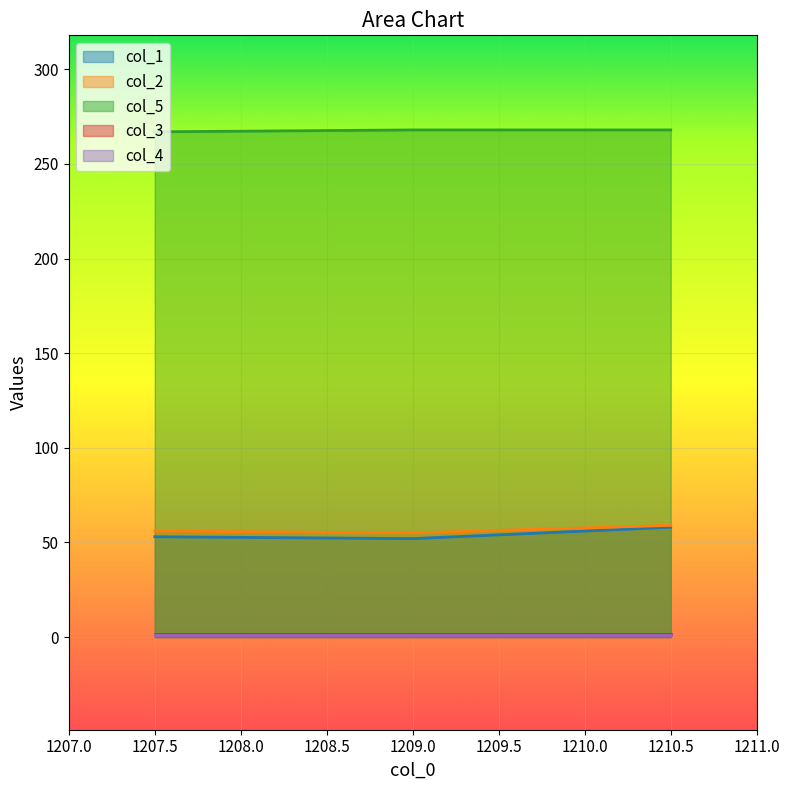

What is the label of the 1st point from the right?

1210.5